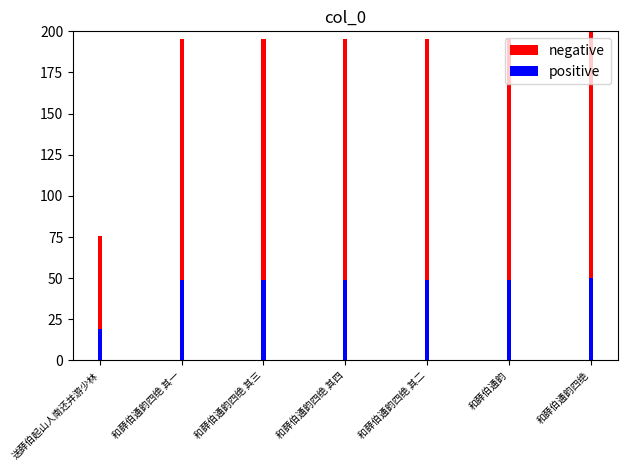

What position from the right is 和薛伯通韵四绝?

1